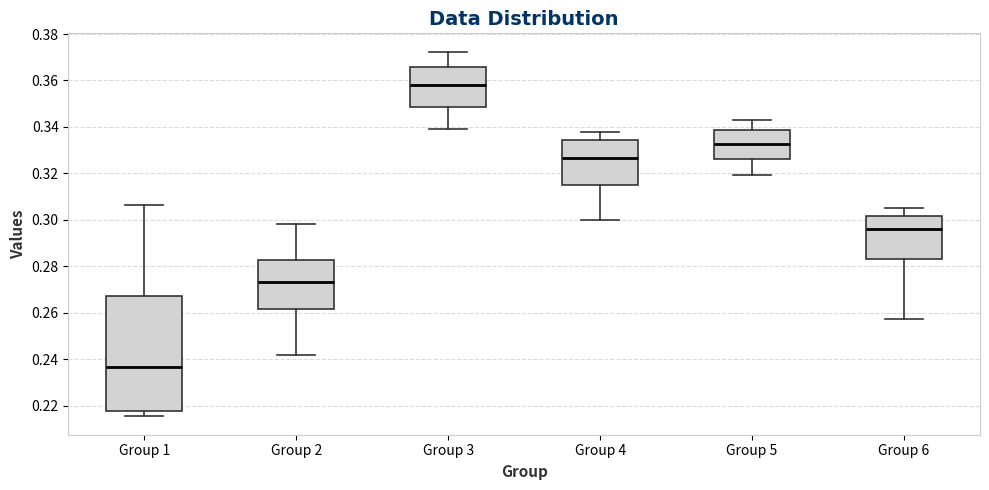

Comparing the boxes themselves (not the whiskers), which one is the tallest?

Group 1